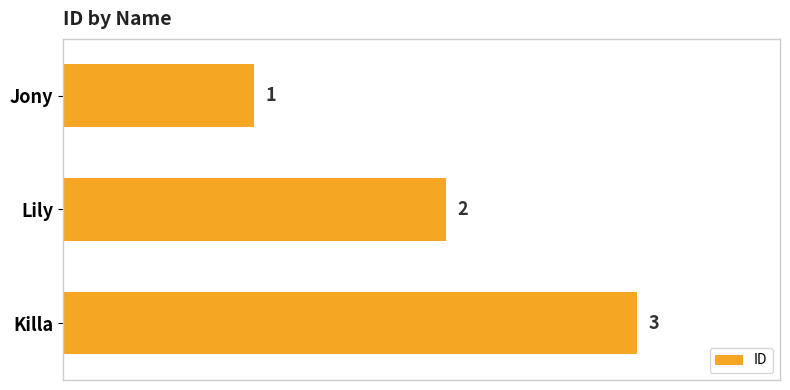

What is the average value?

2